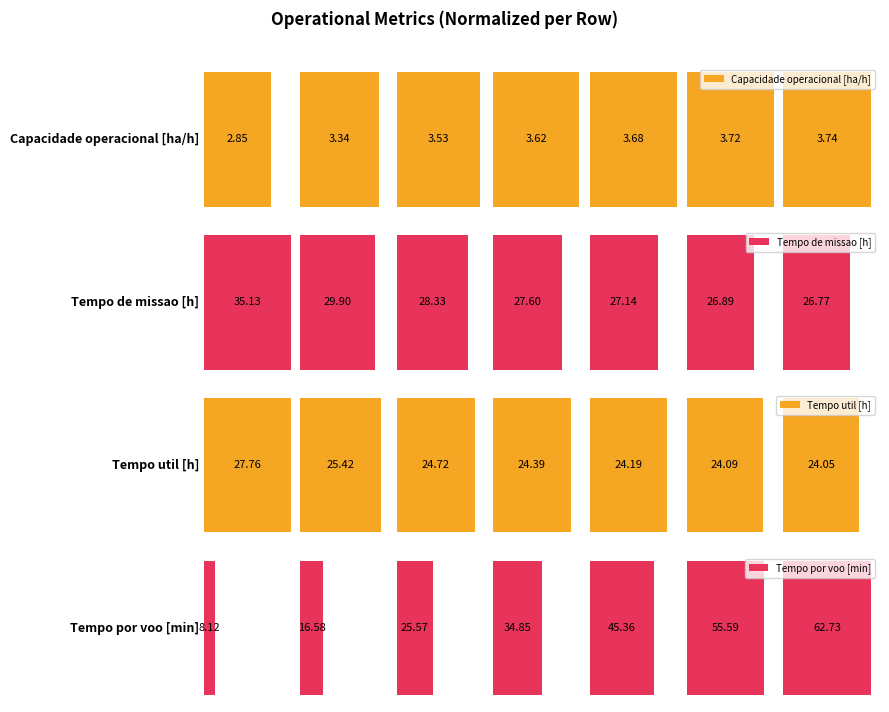

How many series are shown in this chart?

4